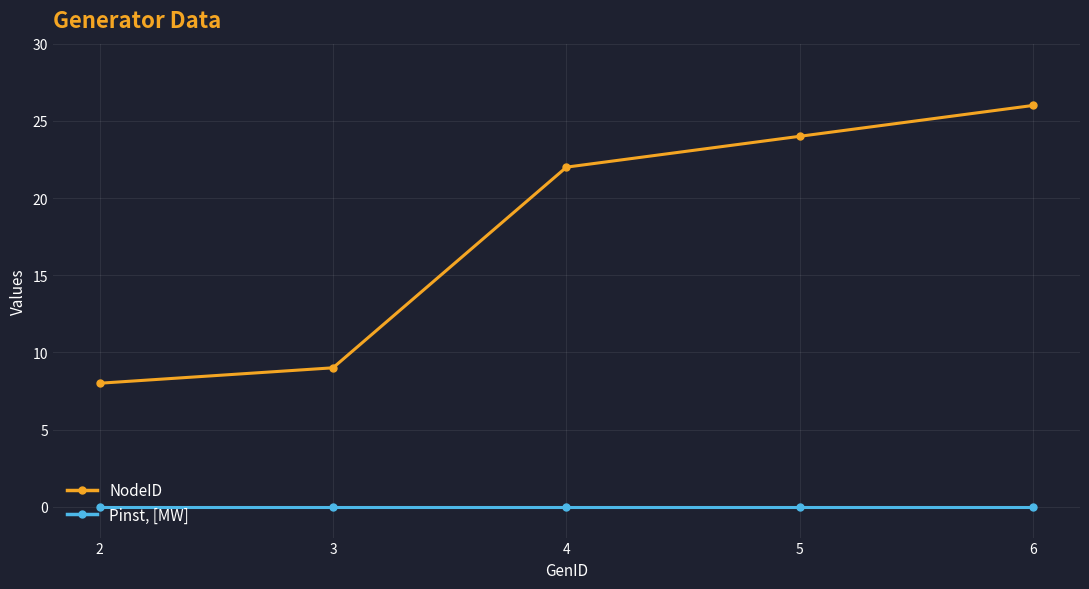

True or false: Pinst, [MW] and NodeID cross at least once.

False